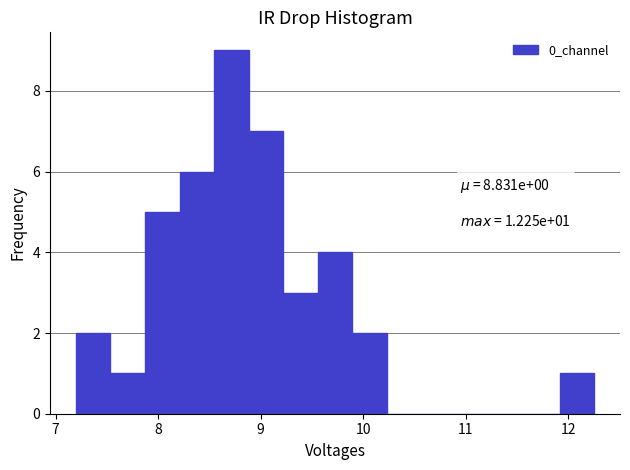

Around what value on the x-axis is the tallest bar? Give the approximate position of its centre, as read against the axis.

8.7